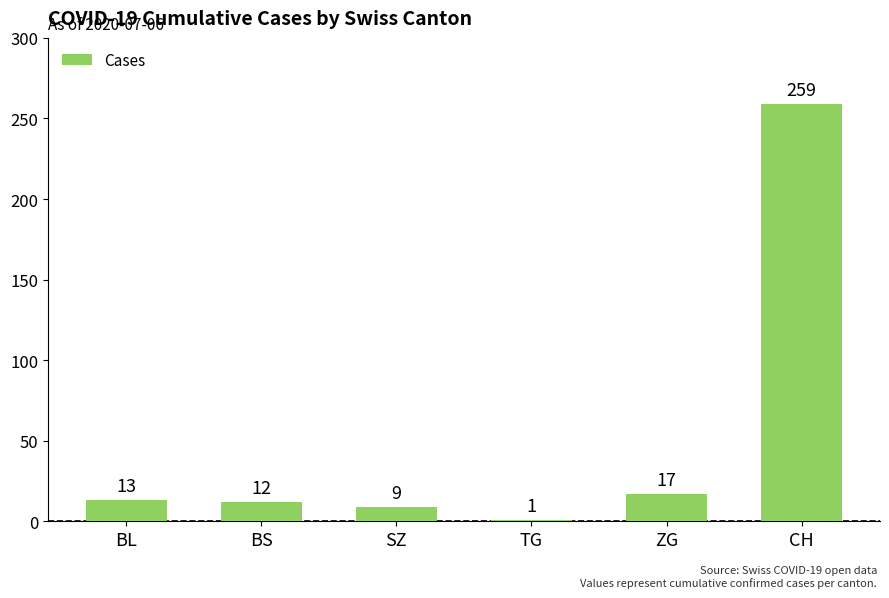

Reading left to right, what are all the values shown in this chart?

BL=13	BS=12	SZ=9	TG=1	ZG=17	CH=259